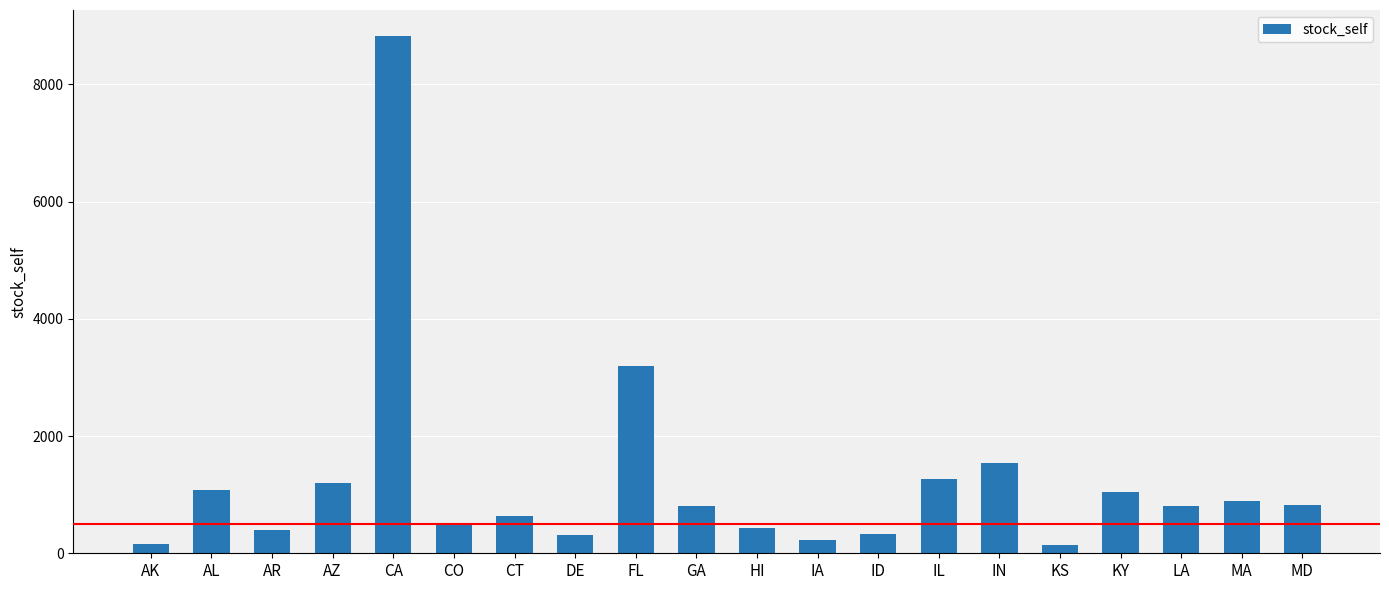

Read the value at FL.

3200